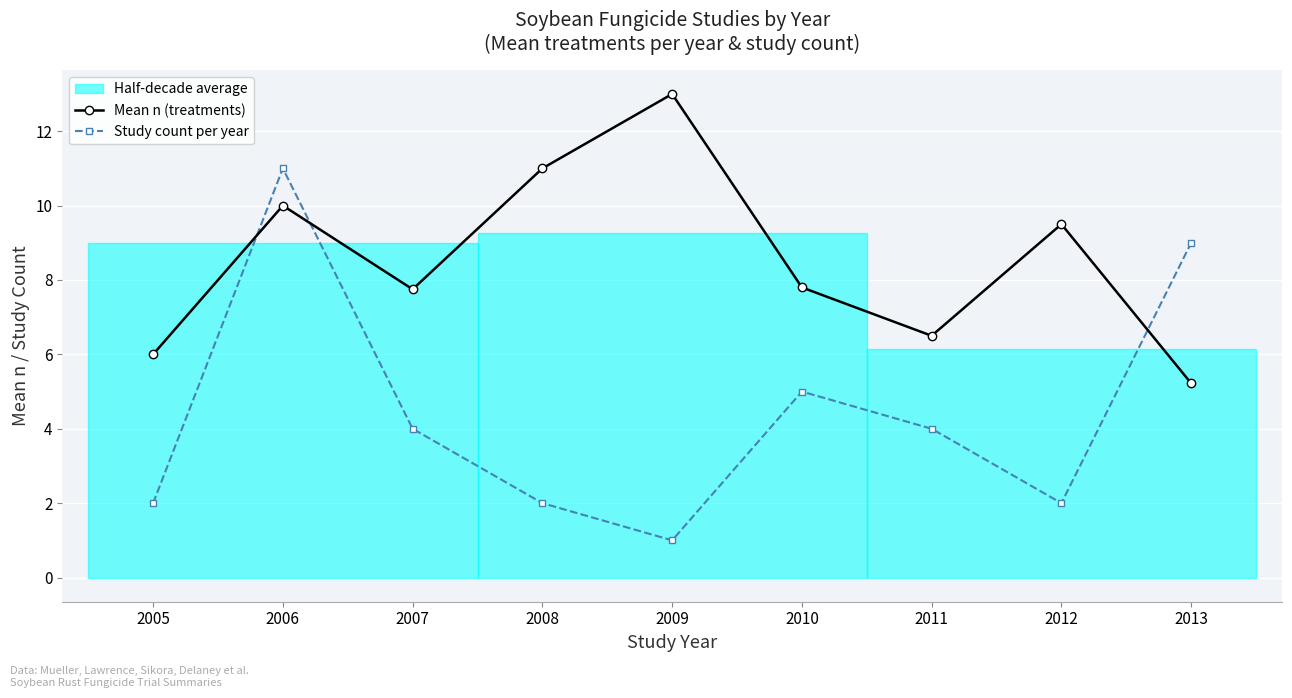

How many interior local valleys does the Study count per year series have?

2